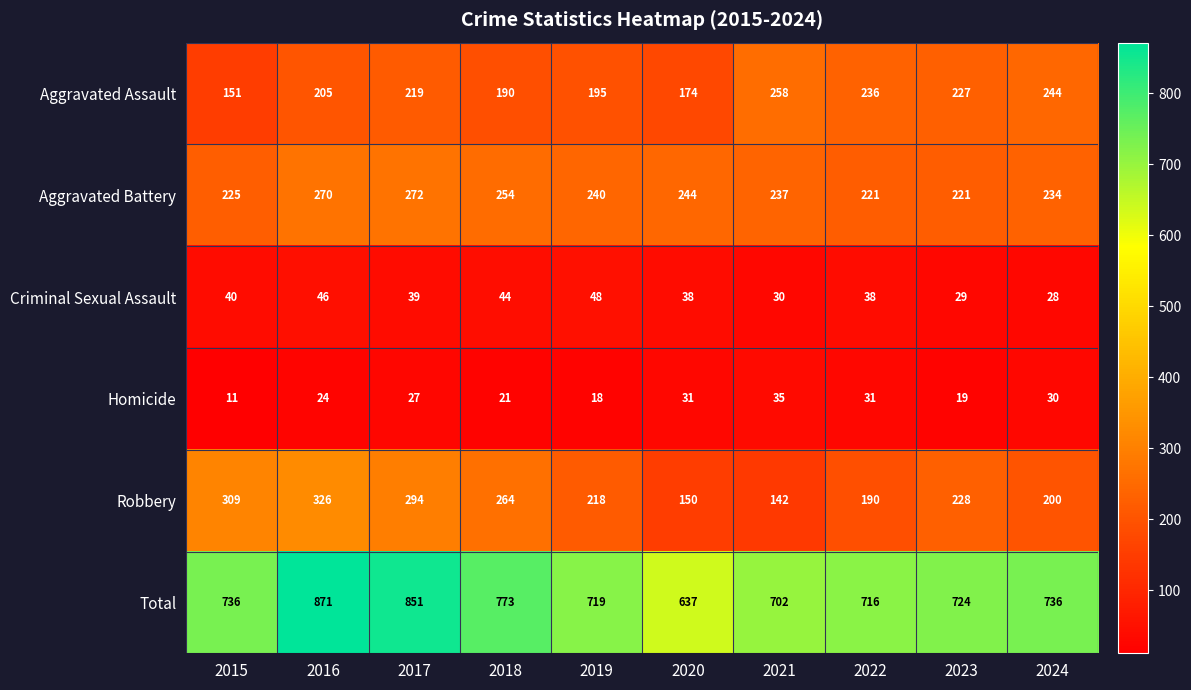

What is the spread (max minus min) of values at 2020?

606